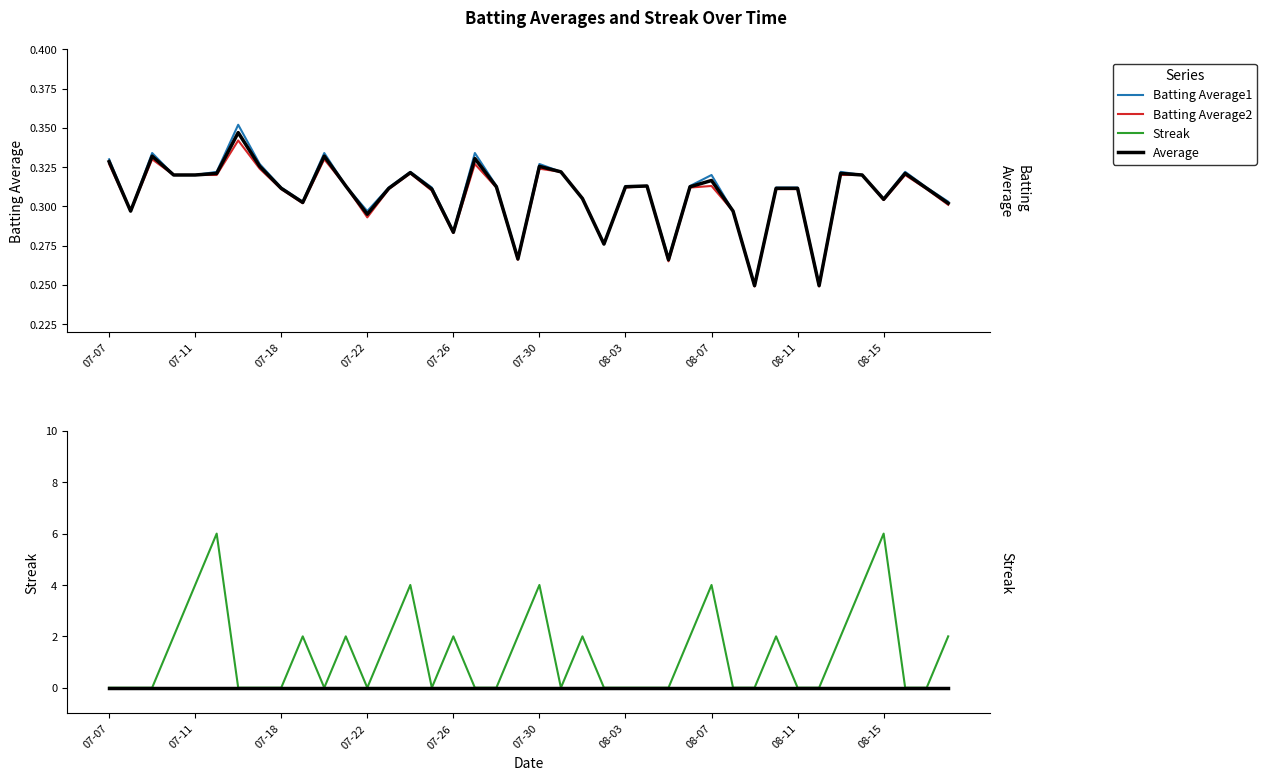

True or false: Average (baseline) and Batting Average2 intersect in this chart.

False